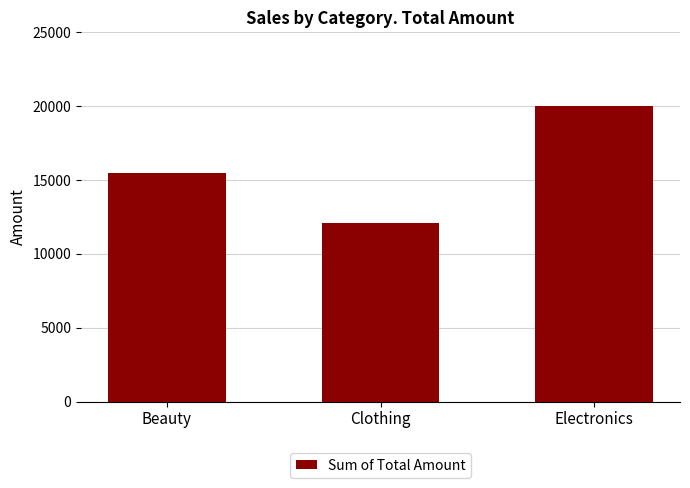

What is the minimum value shown in the chart?

12105